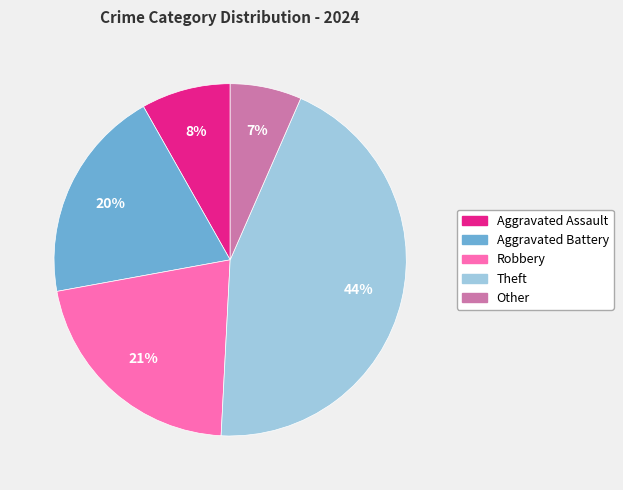

Is there a majority slice in this chart?

No